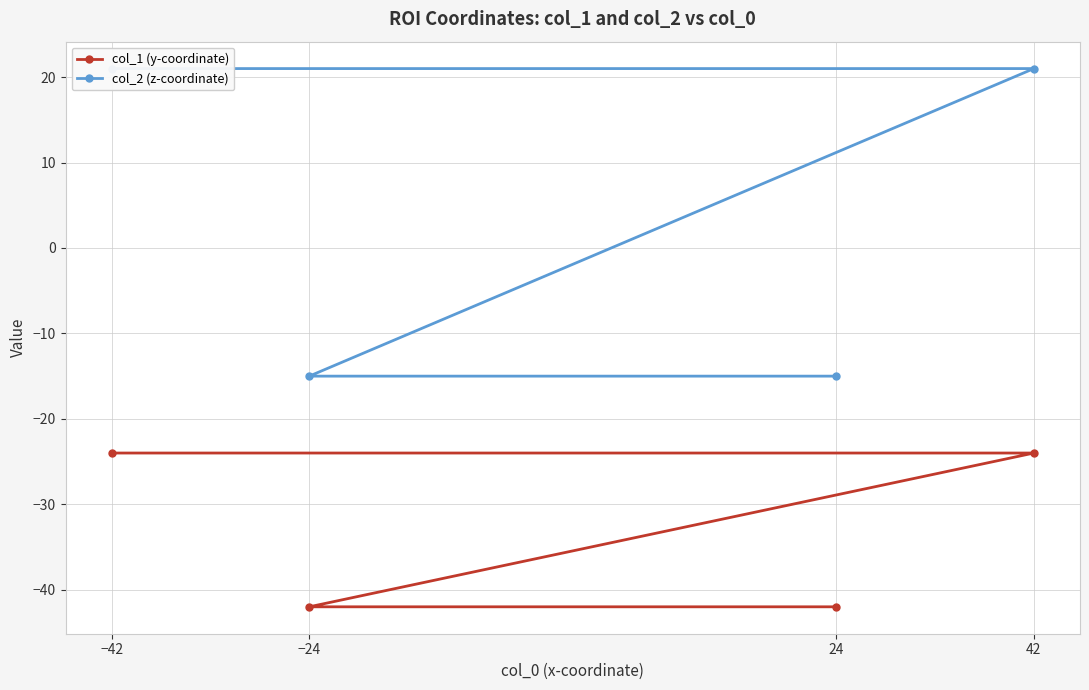

Rank the series at 42 from highest to lowest value.

col_2 (z-coordinate), col_1 (y-coordinate)